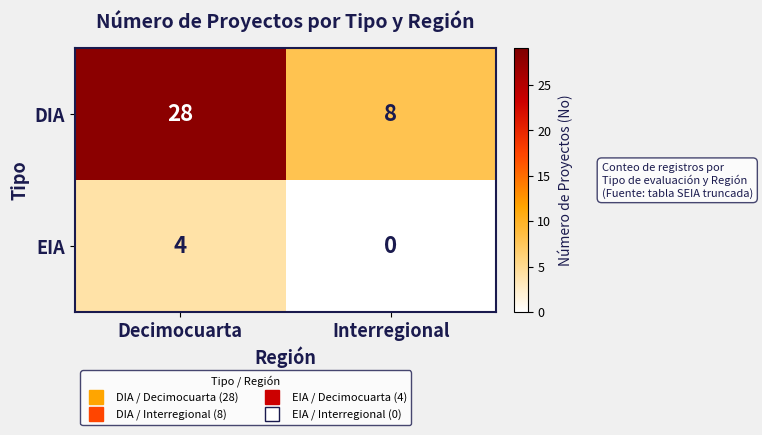

What is the difference between the DIA values at Decimocuarta and Interregional?

20